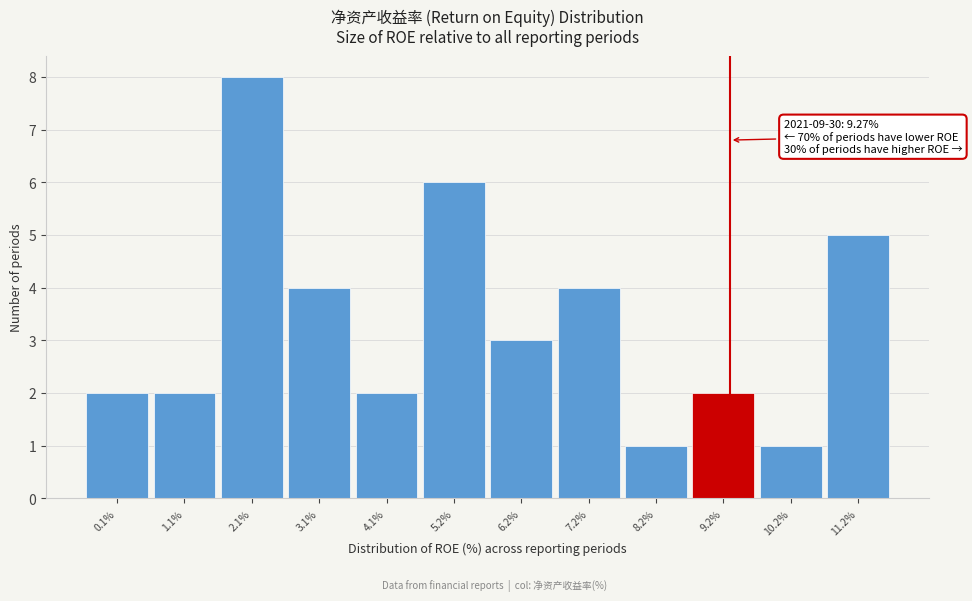

Over which range of the x-axis is the bar tallest?

1.6 to 2.6